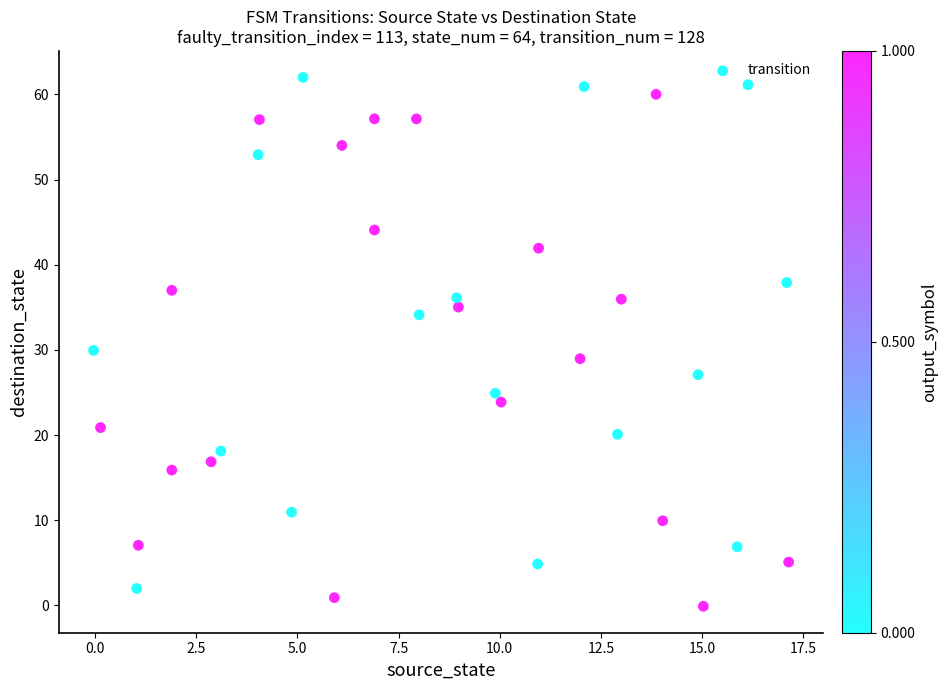

What is the range of X values (max minus min)?

17.2